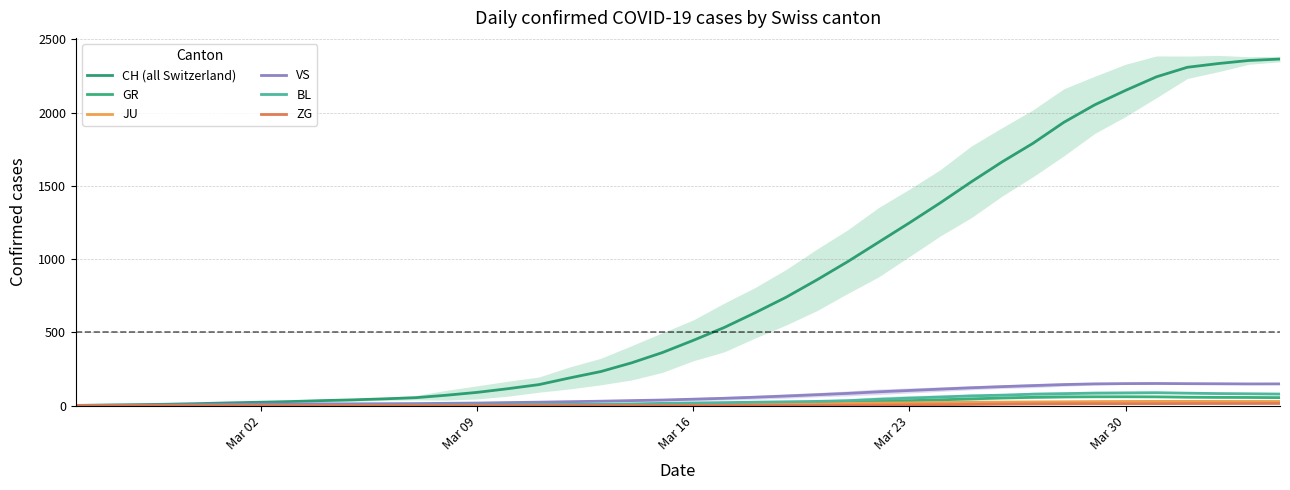

What is the maximum value shown in the chart?

2366.3